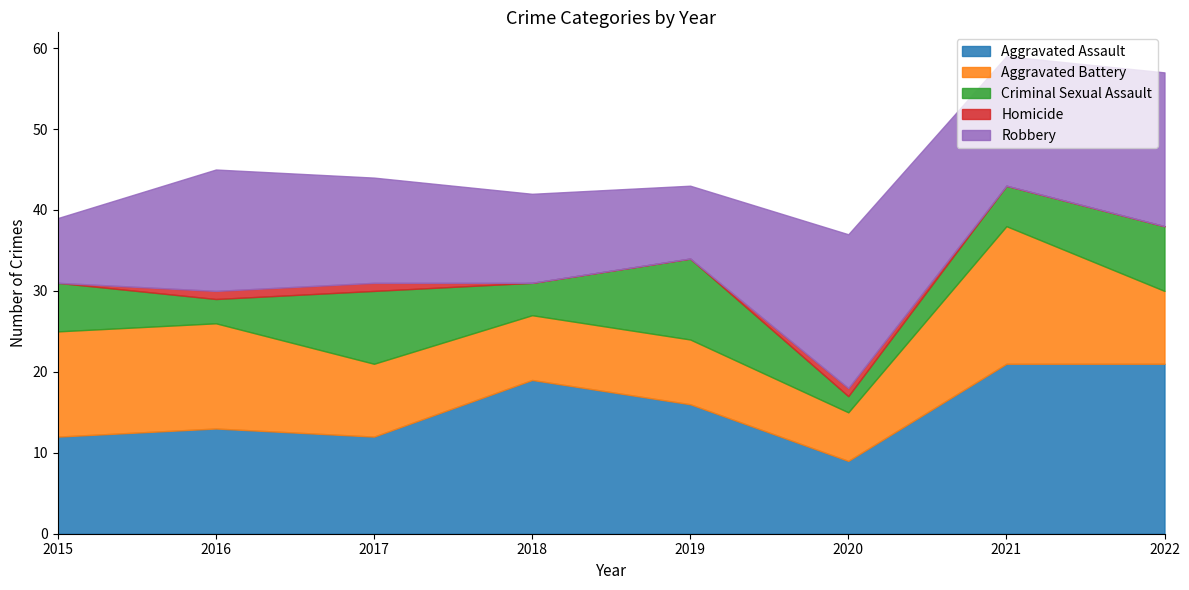

The value of Criminal Sexual Assault at 2020 is 2. True or false?

True